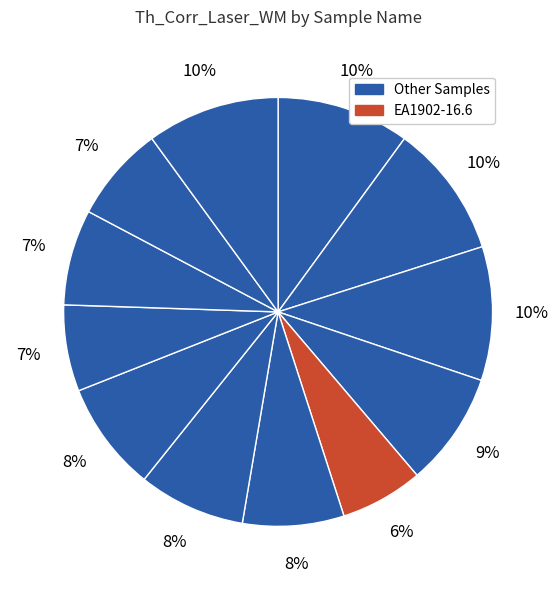

Count the number of slices in the pie.

12